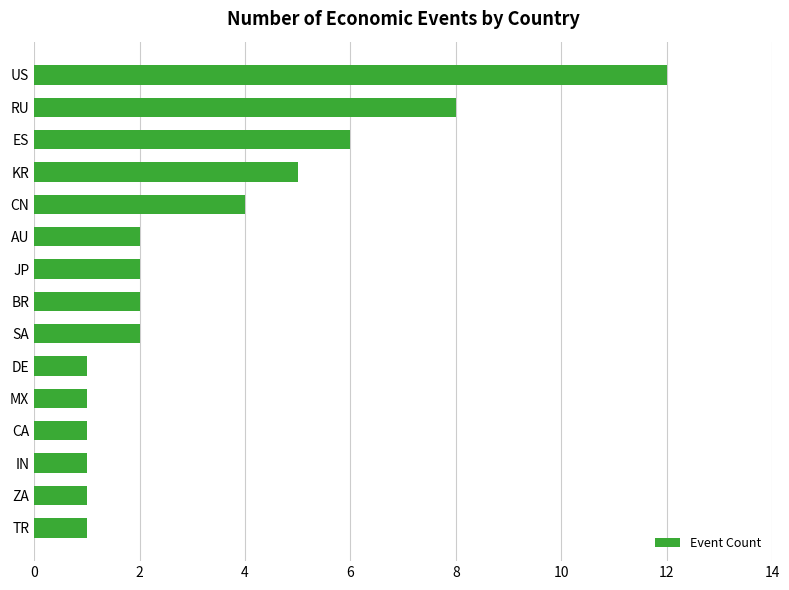

What is the difference between the maximum and minimum values?

11